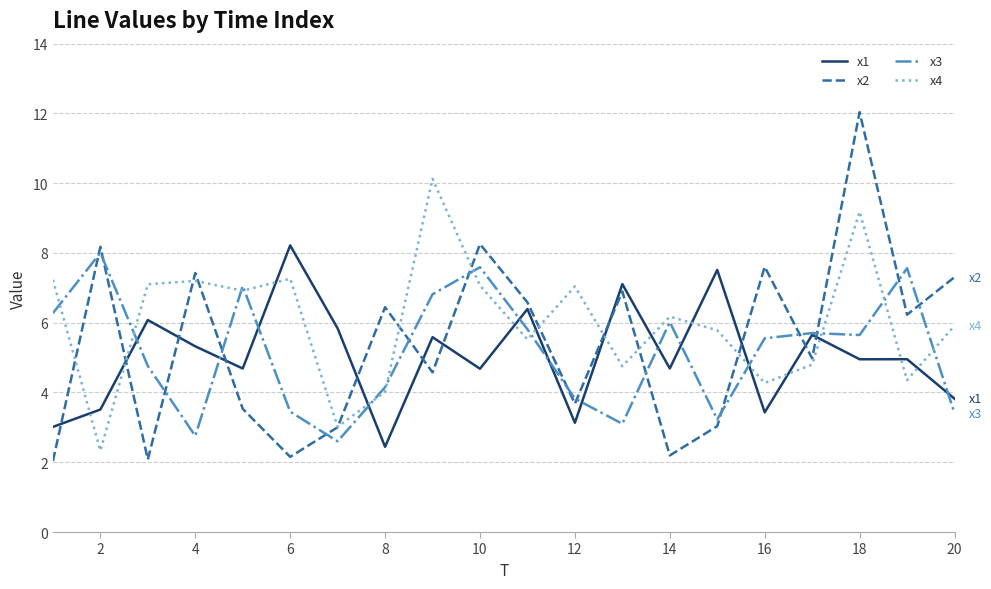

List the series in order of their peak value, highest first.

x2, x4, x1, x3